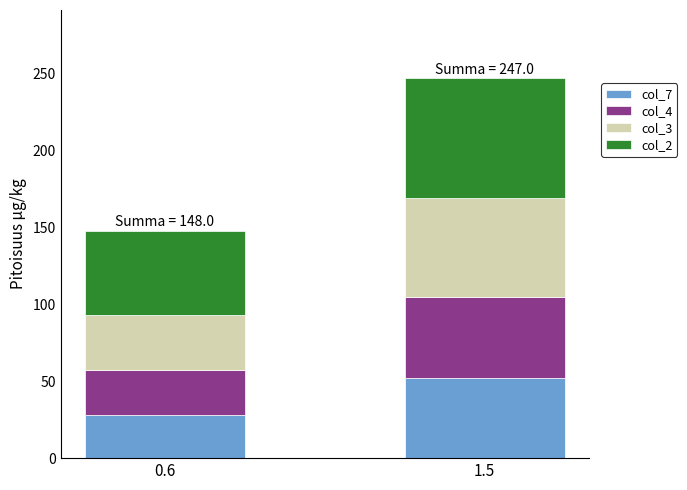

At which label does col_7 reach its minimum?

0.6